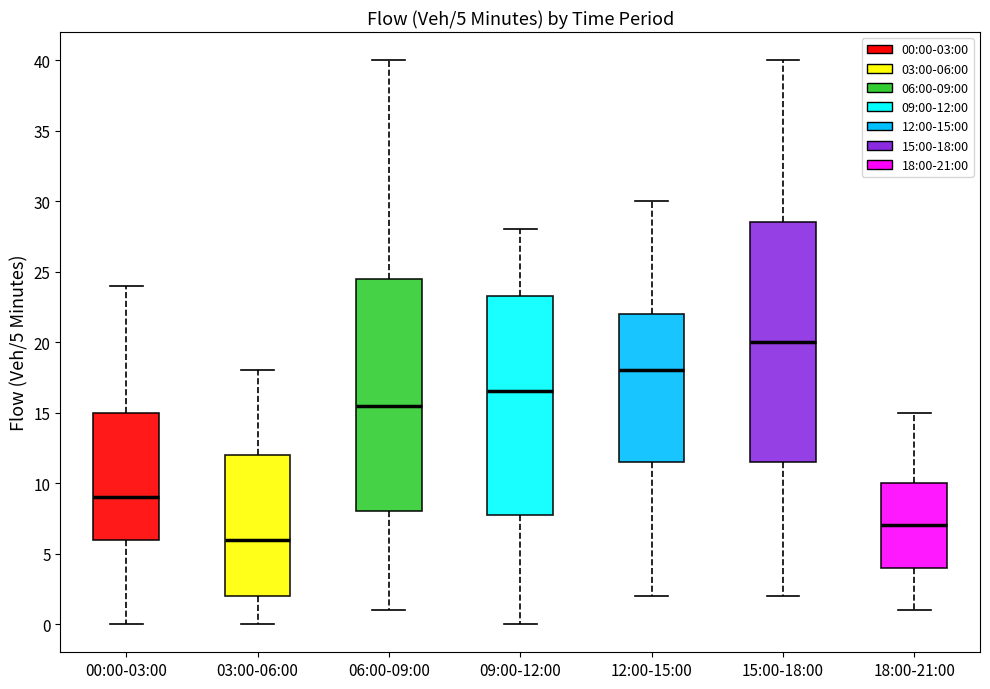

Which box's median line is the lowest?

03:00-06:00